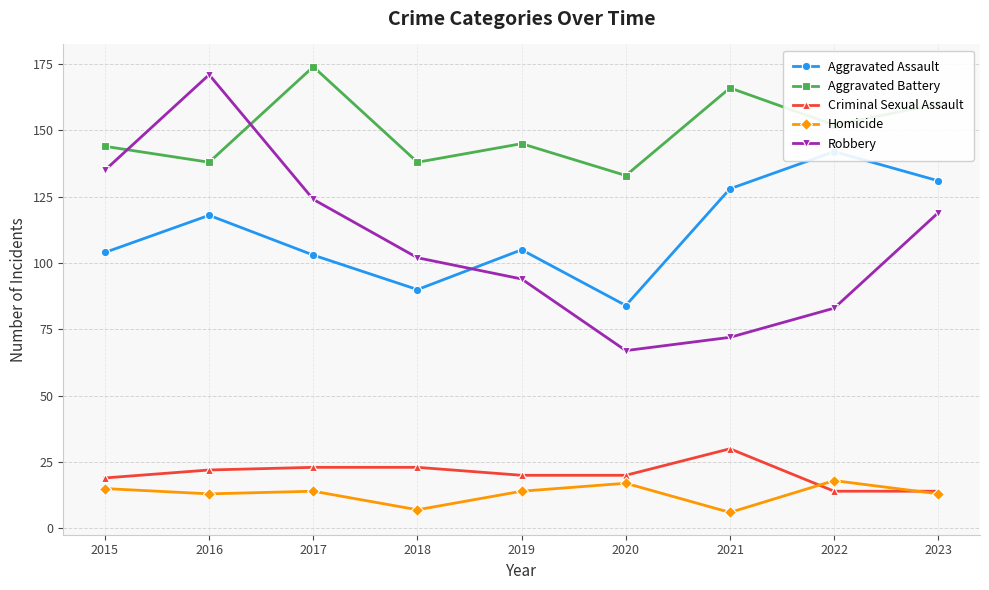

Between 2016 and 2018, which is larger?

2016